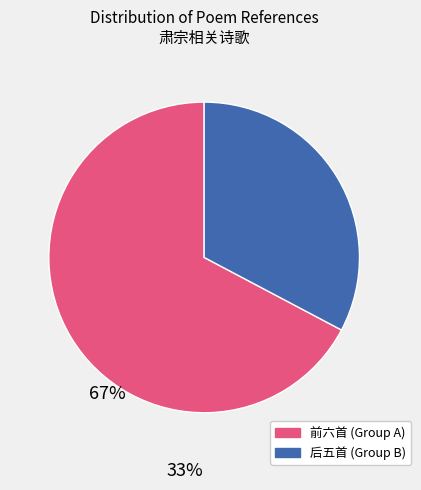

Does any single category account for the majority?

Yes